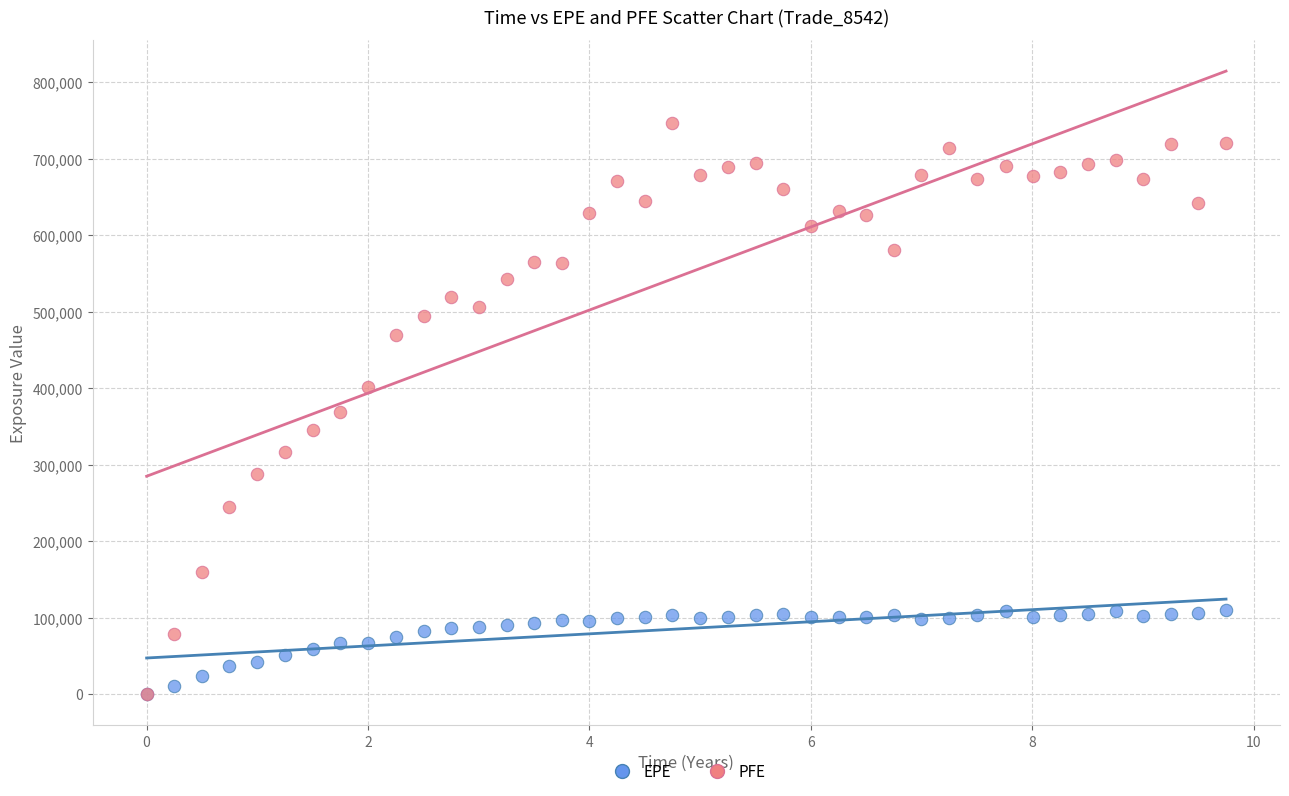

What are all the series names shown in the legend?

EPE, PFE